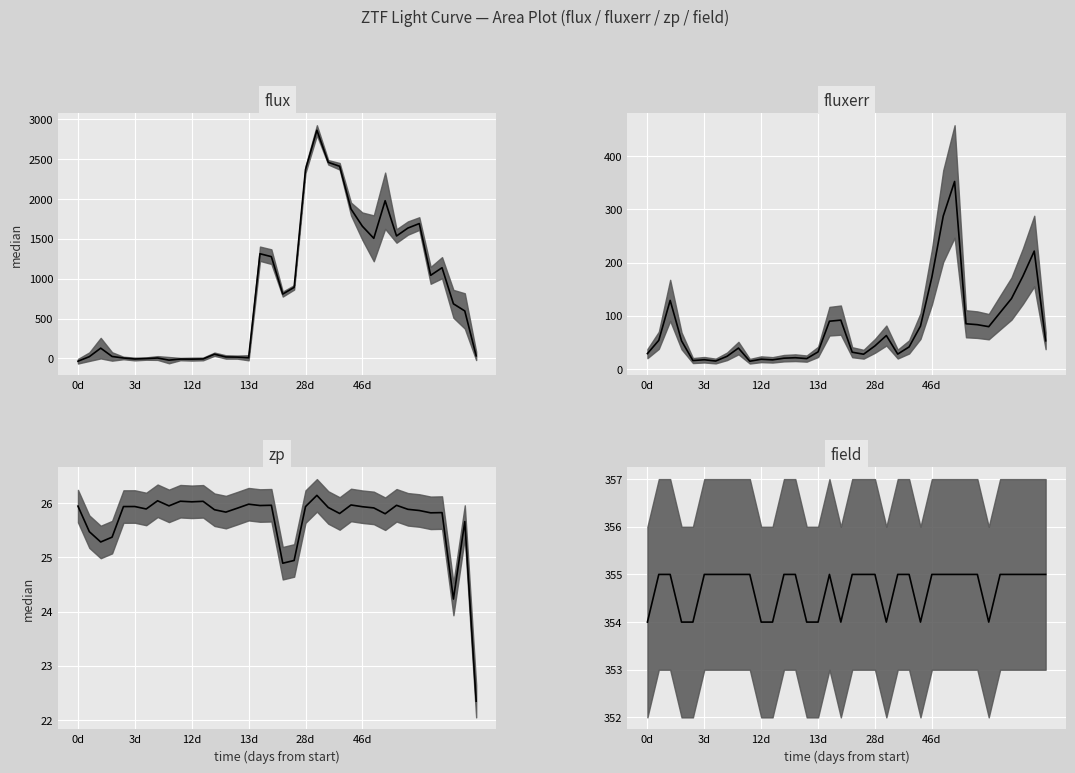

Where does the flux median series first go above 685?

16